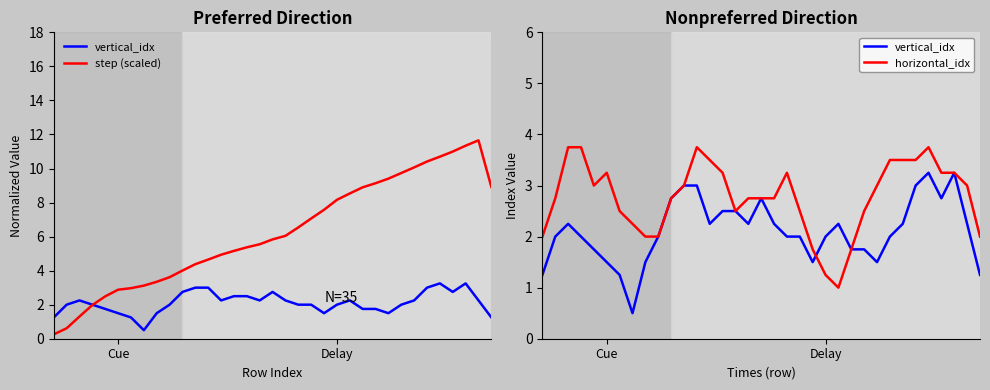

What is the greatest value displayed?

11.7